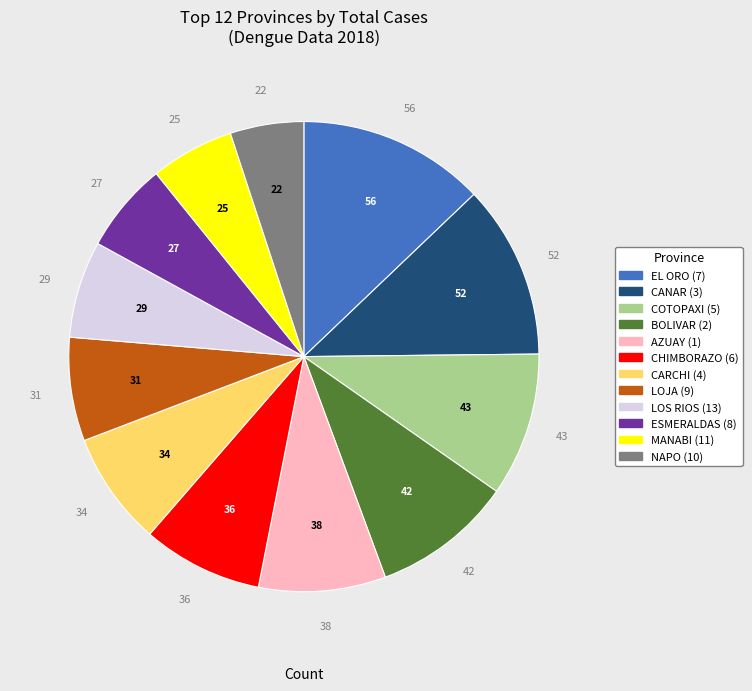

Does any single category account for the majority?

No